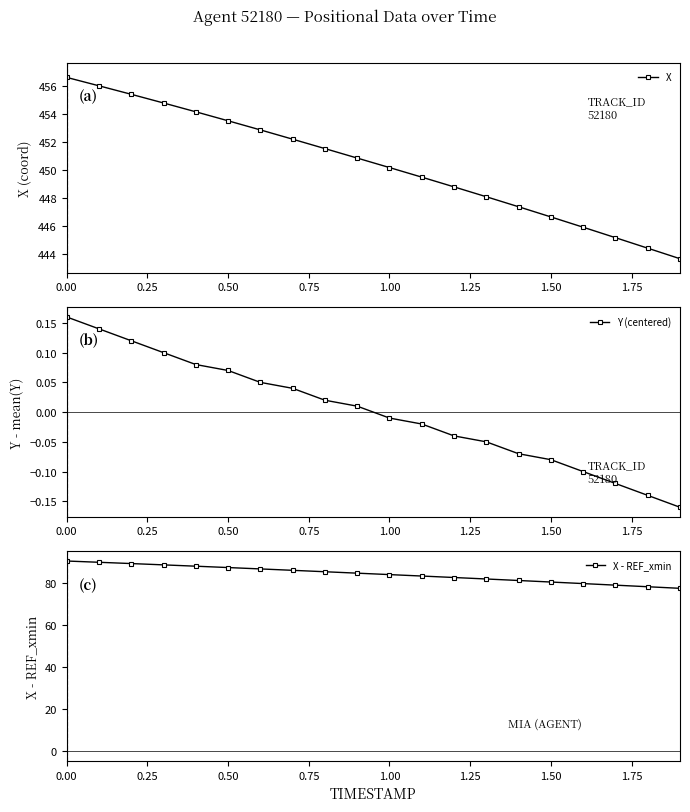

Which series has the largest total across all categories?

X